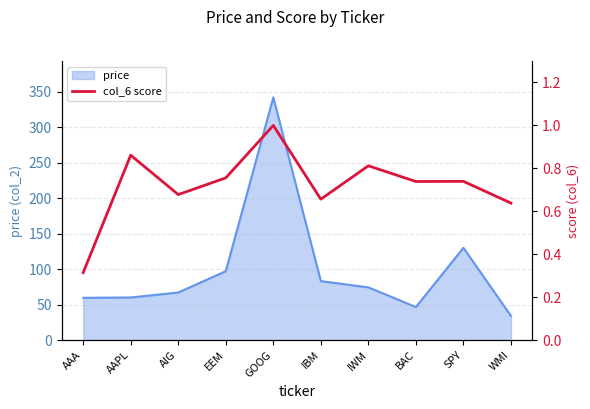

How many data points does each series have?

10